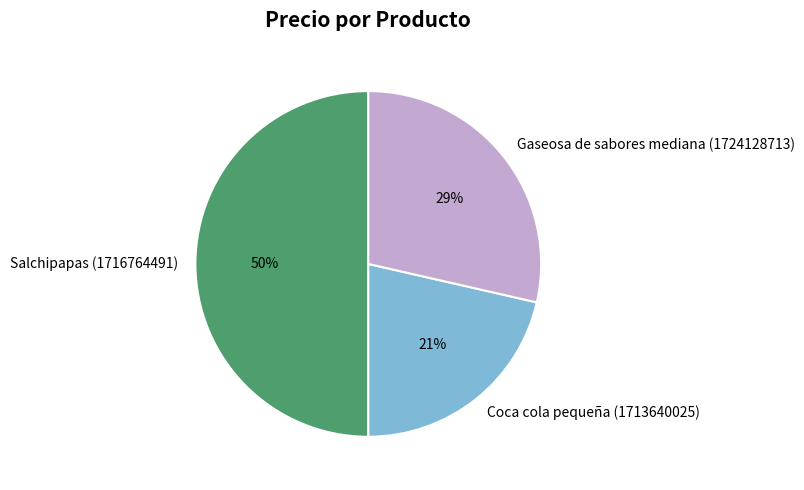

To the nearest percent, what percentage of the pie is Salchipapas (1716764491)?

50%